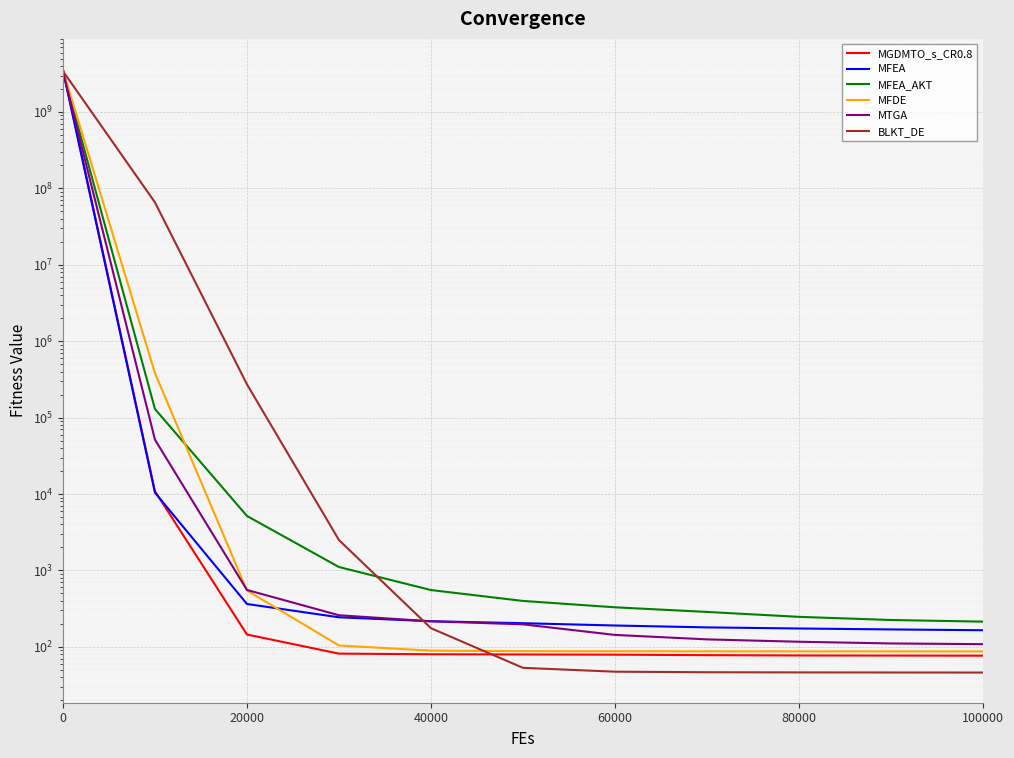

How many data points does each series have?

11